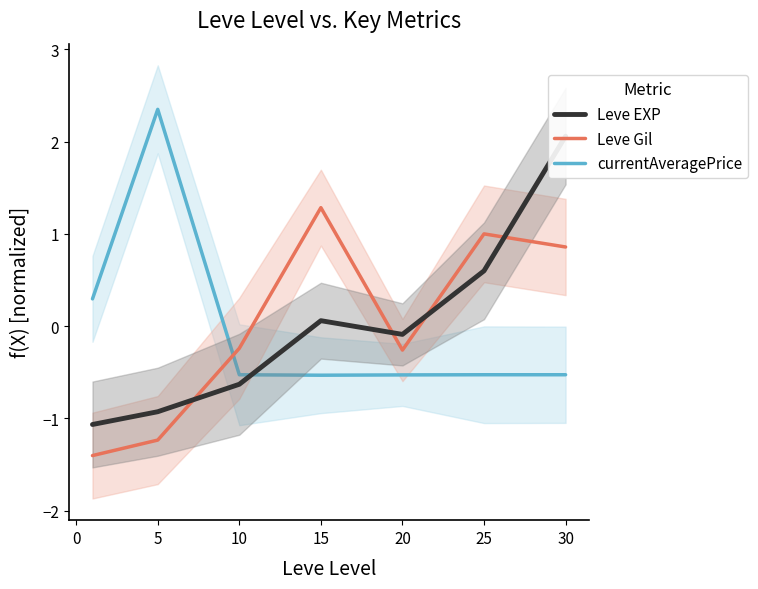

The currentAveragePrice series shows 3.7 at 5. True or false?

False